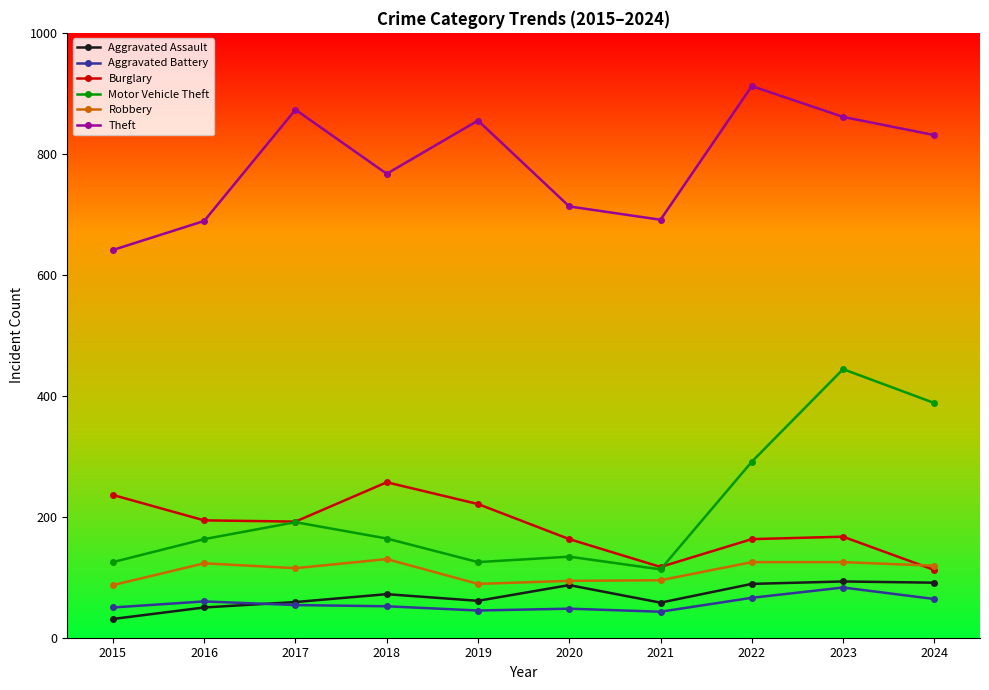

How many values in the Motor Vehicle Theft series are below 164?

5